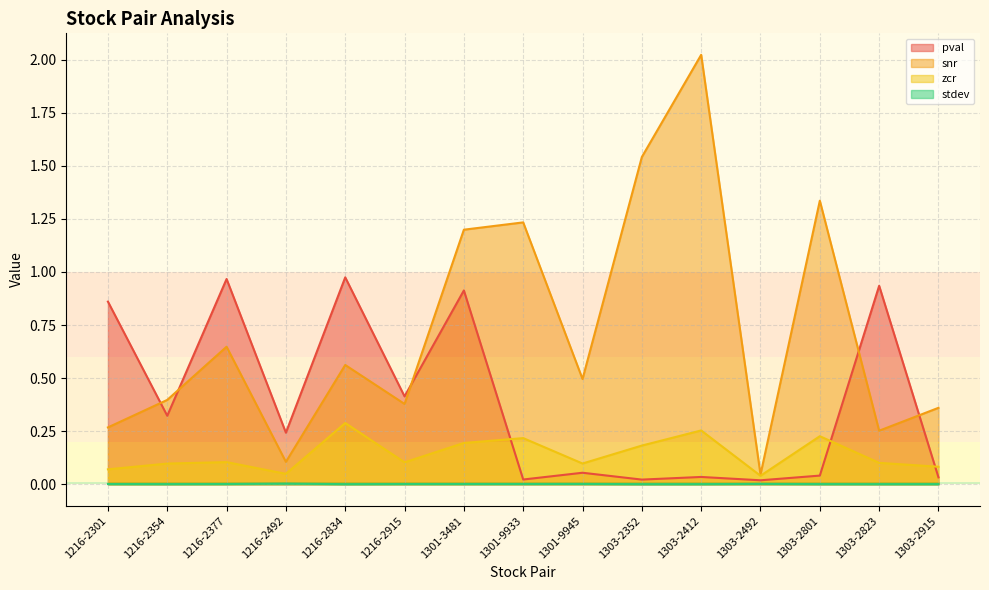

Rank the series by their average value, from highest to lowest.

snr, pval, zcr, stdev